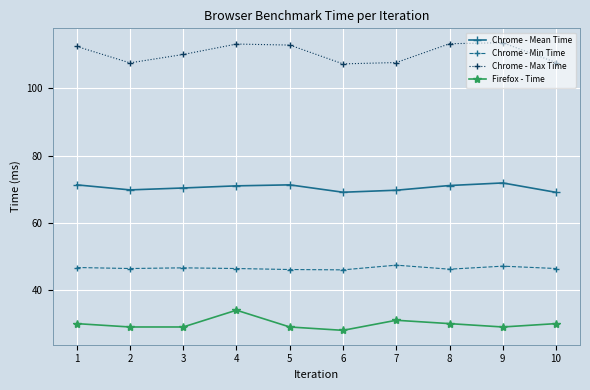

Rank the series at 4 from highest to lowest value.

Chrome - Max Time, Chrome - Mean Time, Chrome - Min Time, Firefox - Time